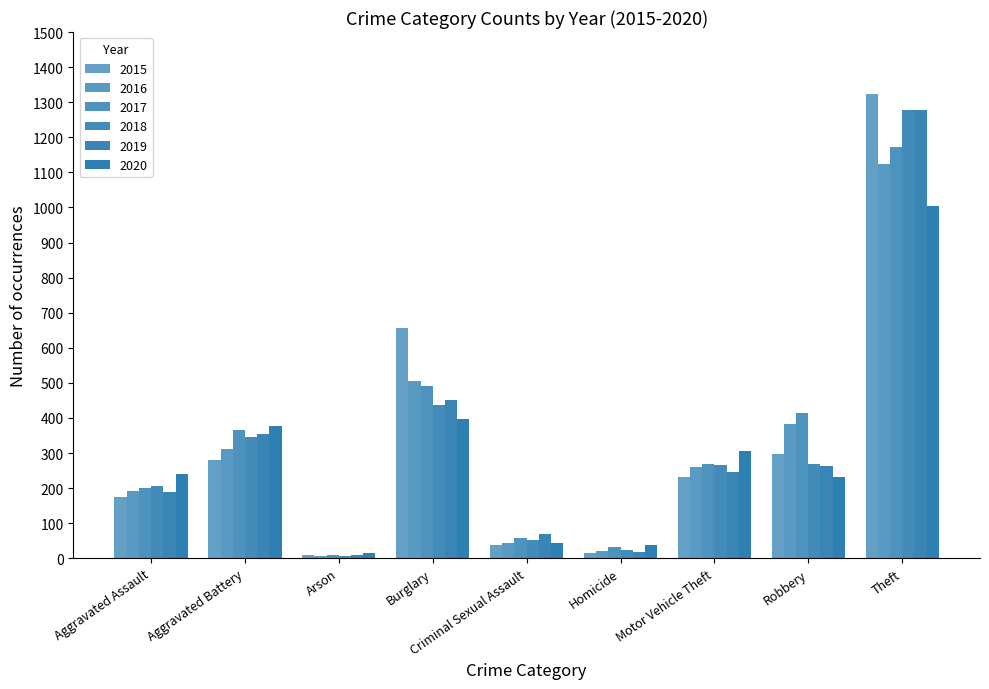

At how many categories does at least one series exceed 684?

1